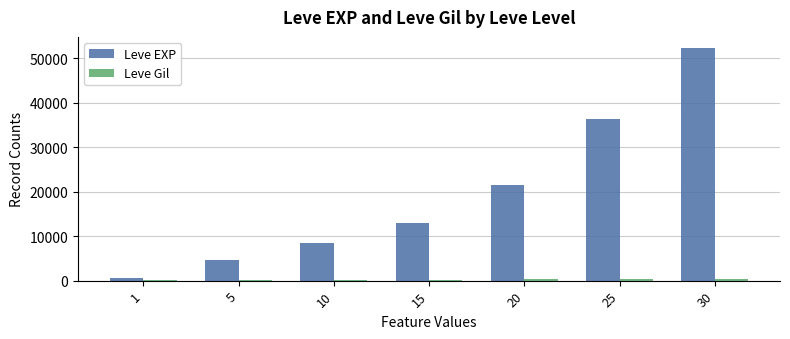

Which series changed the most between 5 and 20?

Leve EXP